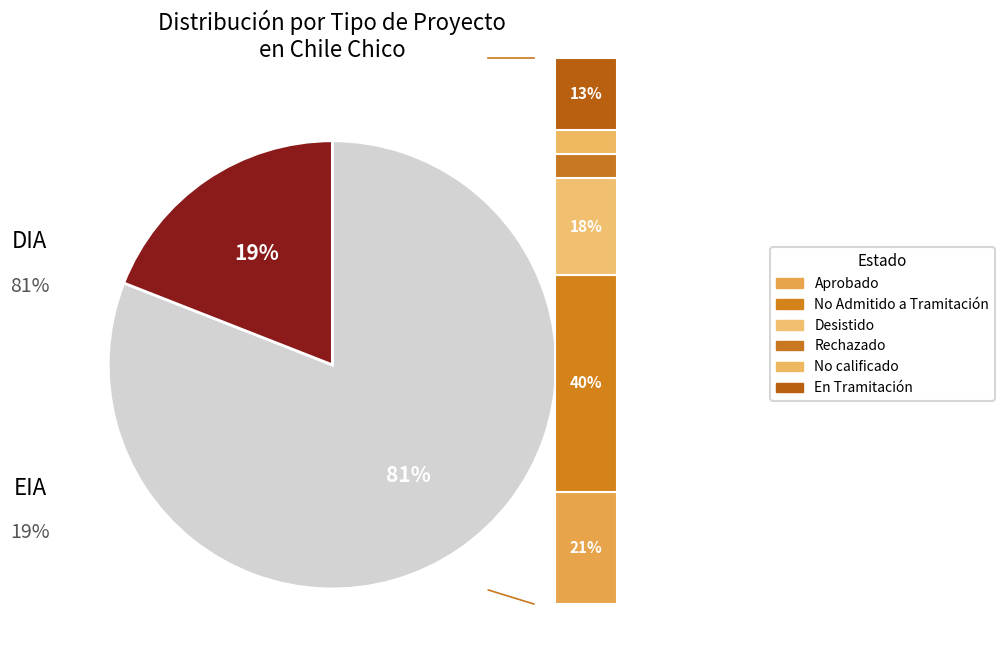

Which has a higher value, DIA or EIA?

DIA